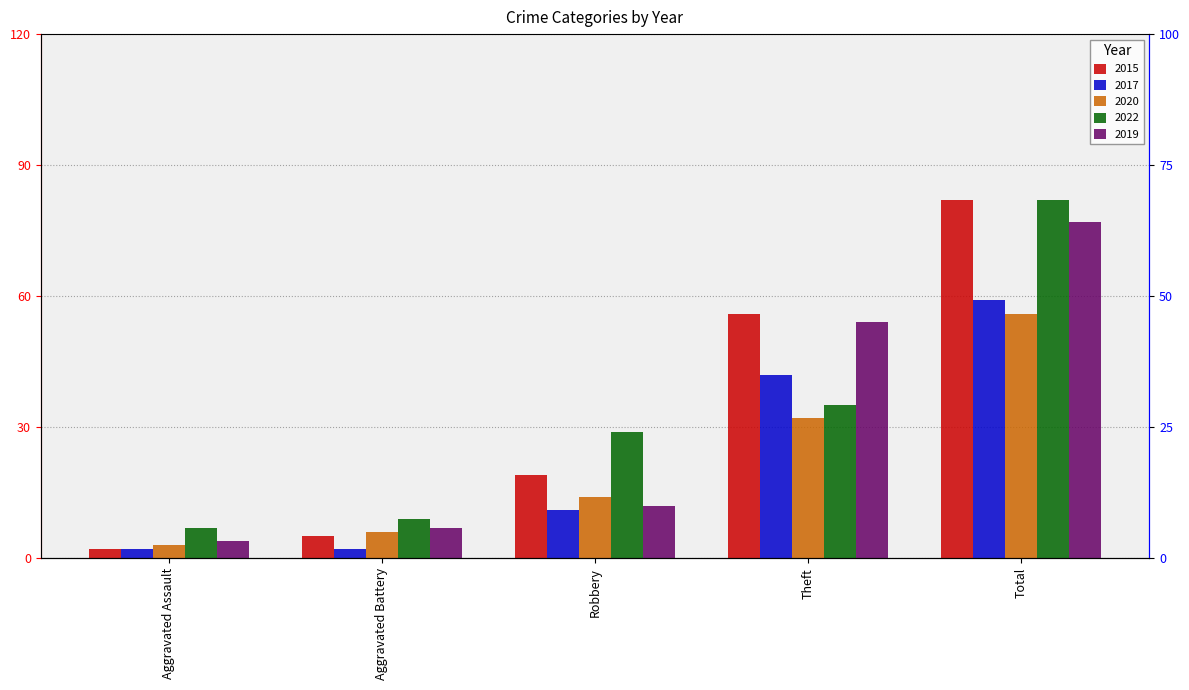

Between Robbery and Theft, which is larger?

Theft